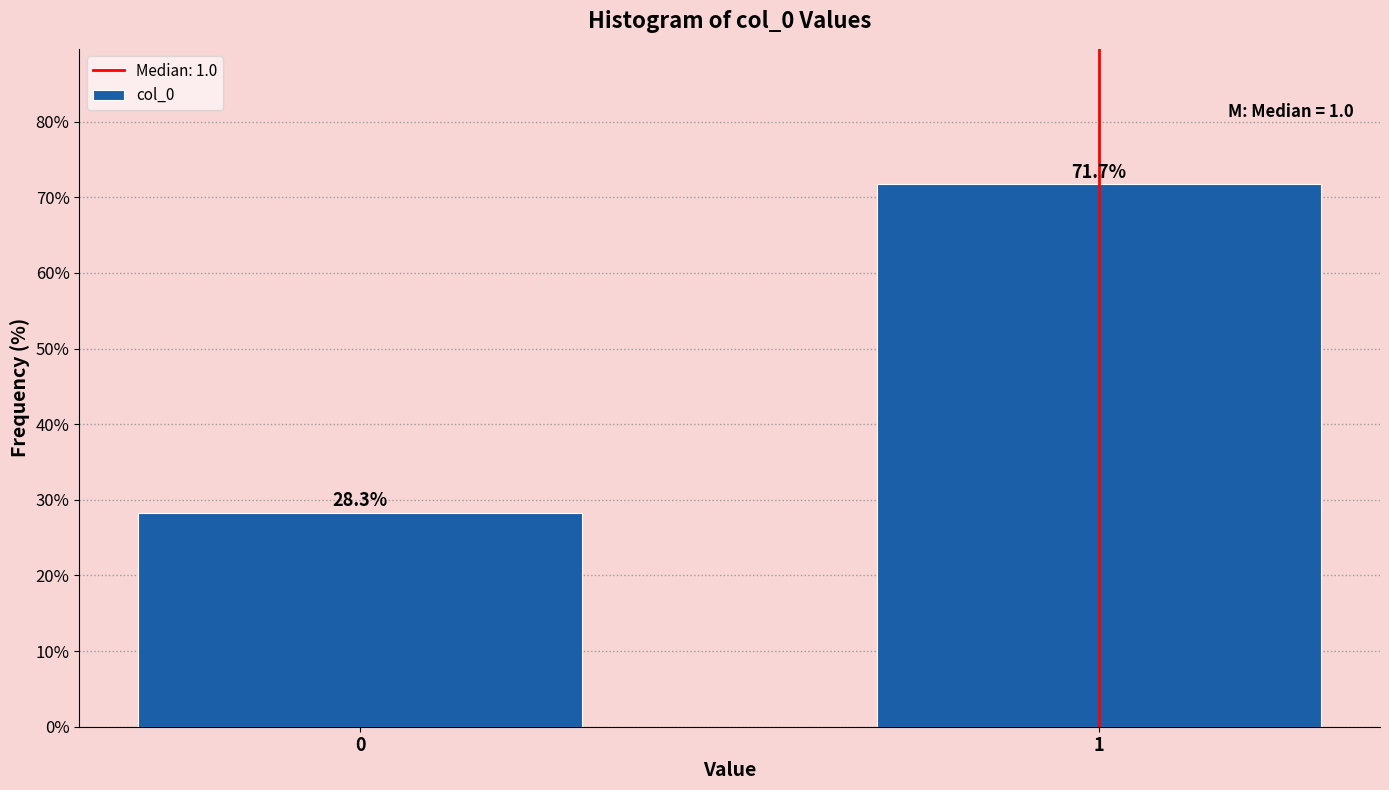

Reading left to right, transcribe all the data shown in this chart.

28.3	71.7